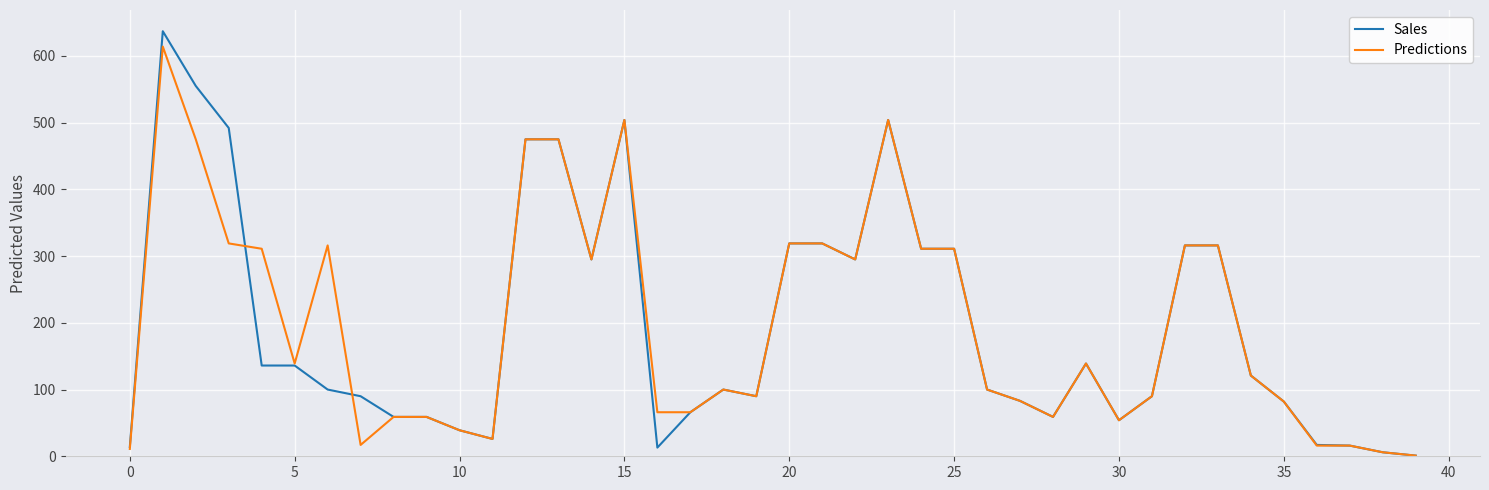

Which series has the largest range (max minus min)?

Sales